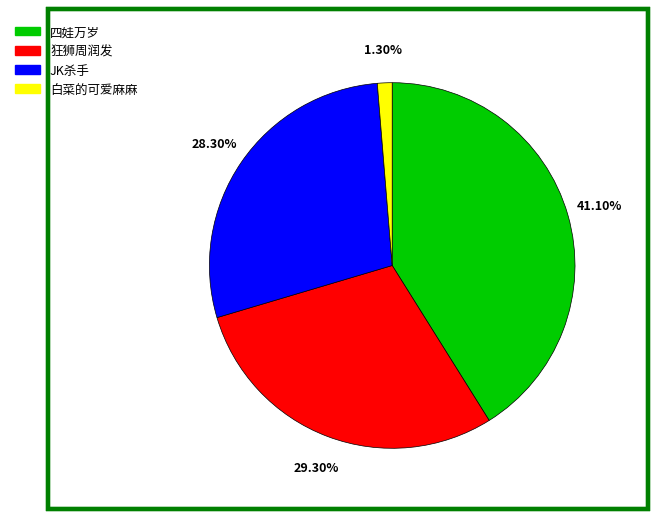

What portion of the pie excludes 白菜的可爱麻麻?

98.7%